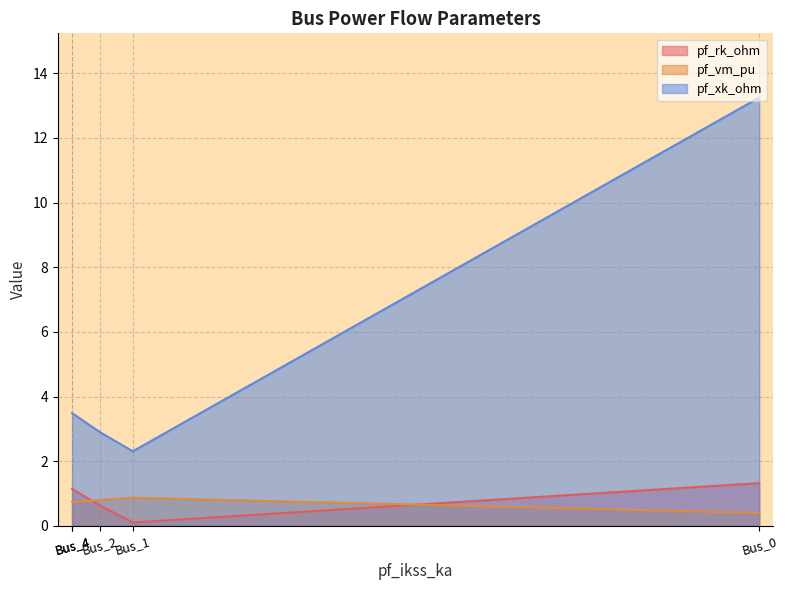

At which label is pf_vm_pu closest to 0?

Bus_0